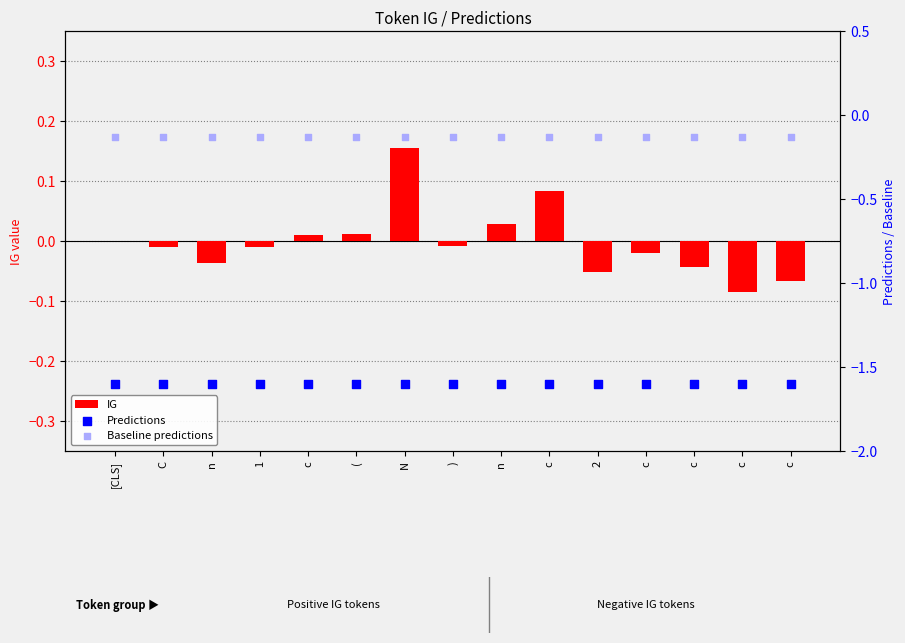

At which category is the sum across all series the highest?

N